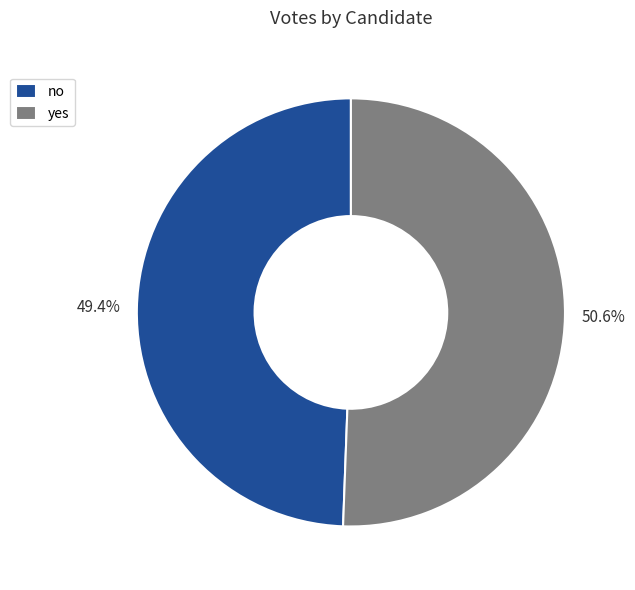

How many slices are in this pie chart?

2